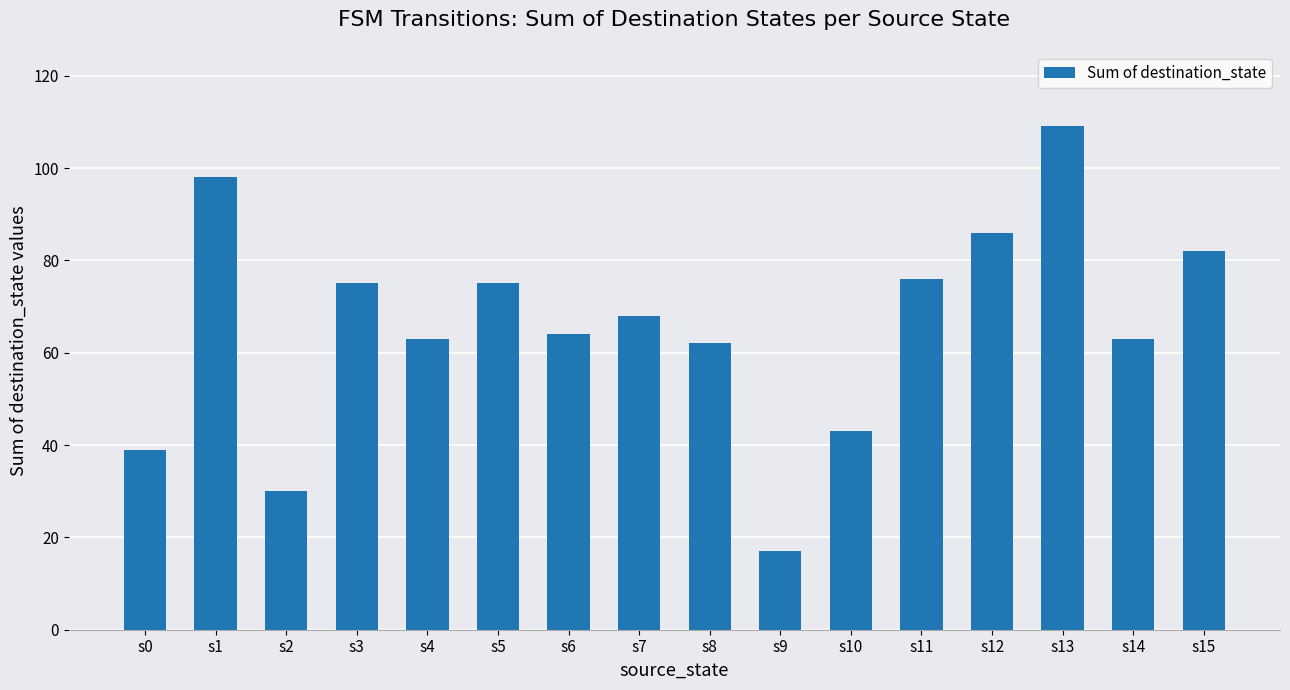

What is the sum of all values?

1050